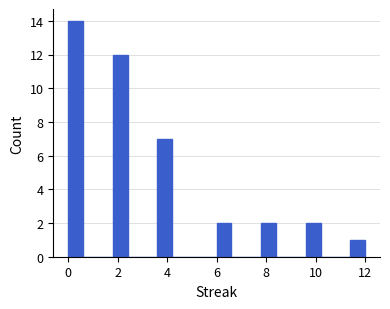

Read against the x-axis, roughly where is the centre of the tallest bar?

0.4